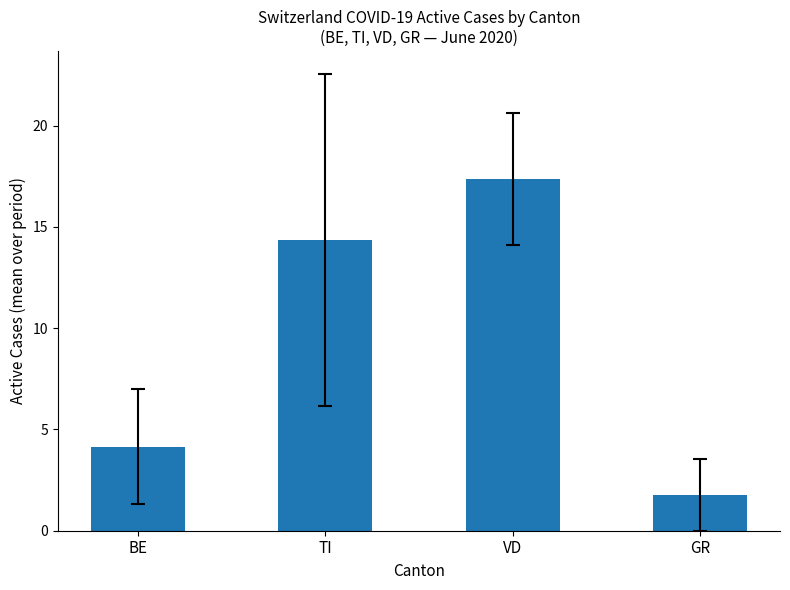

True or false: the data shows 7.4 at BE.

False